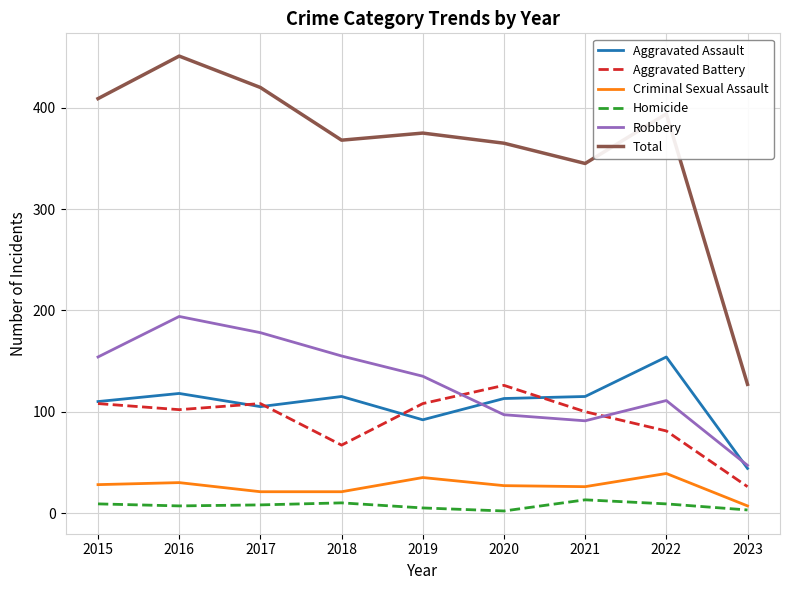

The value of Aggravated Battery at 2022 is 118. True or false?

False